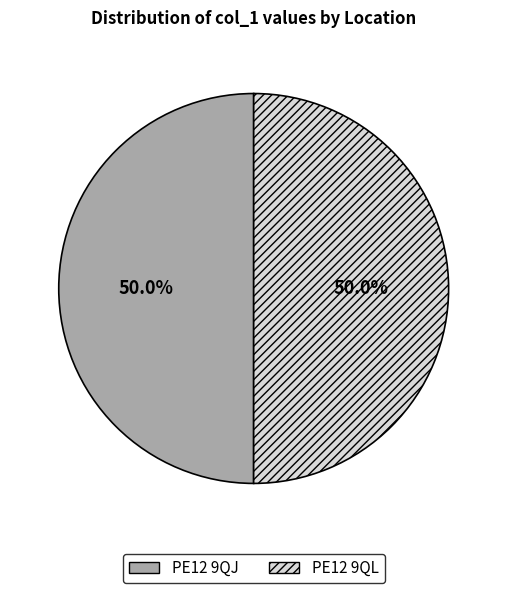

To the nearest percent, what portion does PE12 9QL represent?

50%